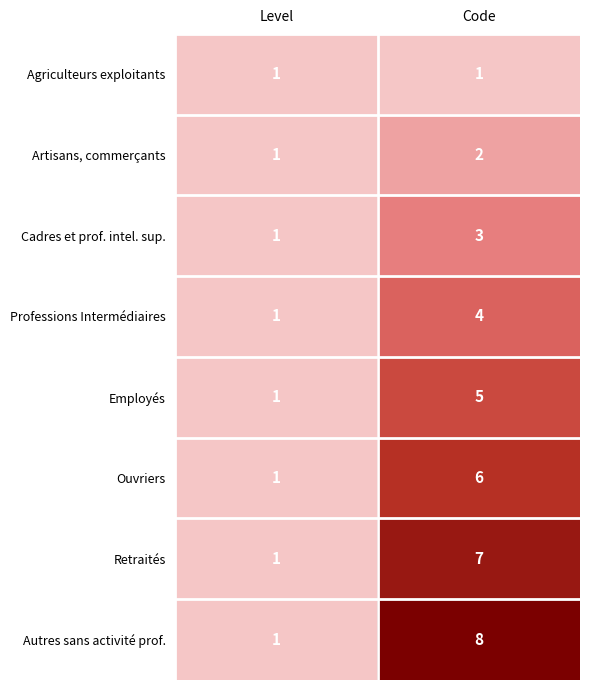

What is the average value of the Ouvriers series?

4